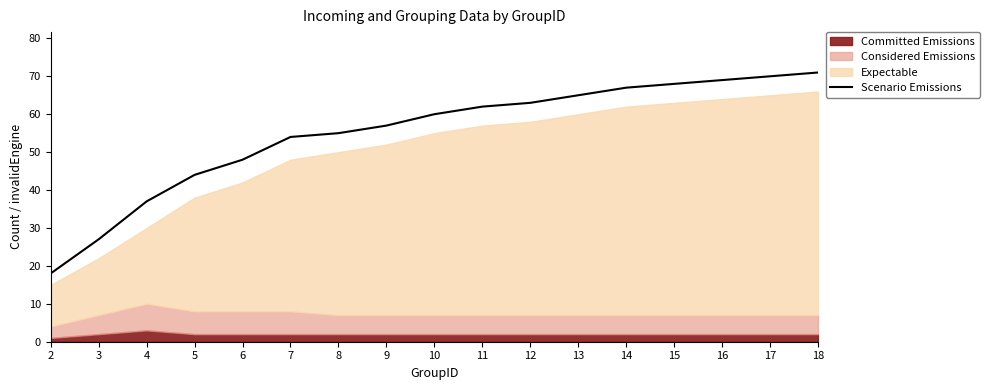

Which category has the lowest value across all series?

2